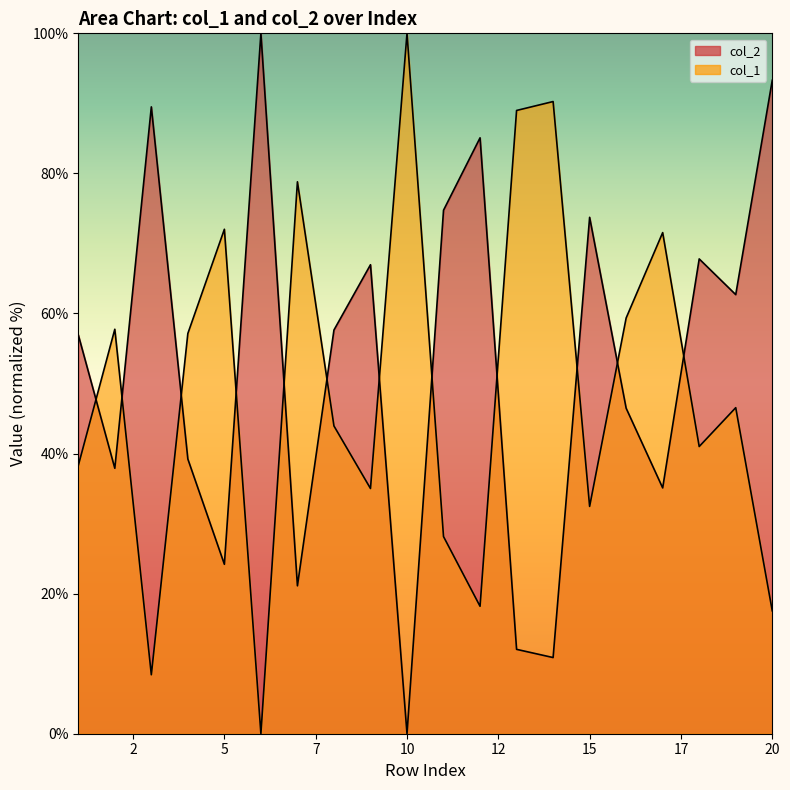

Which series has the widest spread of values?

col_1